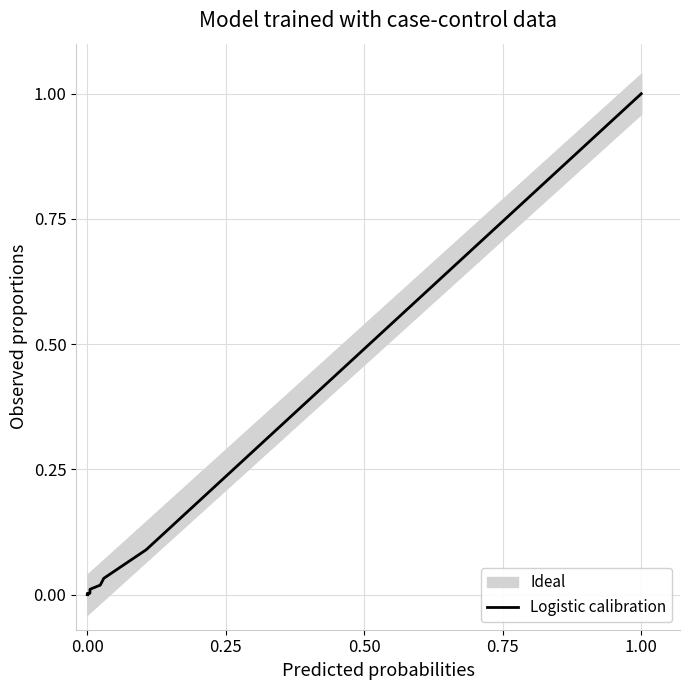

Reading left to right, what are all the values shown in this chart?

0.0	0.0	0.0	0.0	0.0	0.0	0.0	0.0	0.0	0.0	0.0	0.0	0.0	0.1	1.0